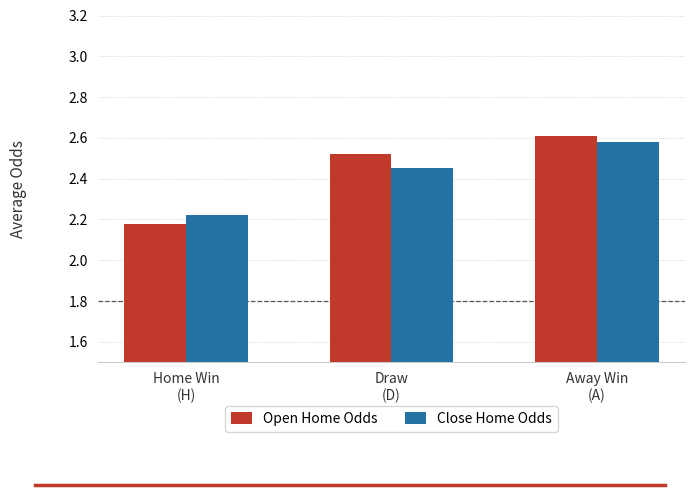

What is the label of the 1st bar from the right?

Away Win
(A)